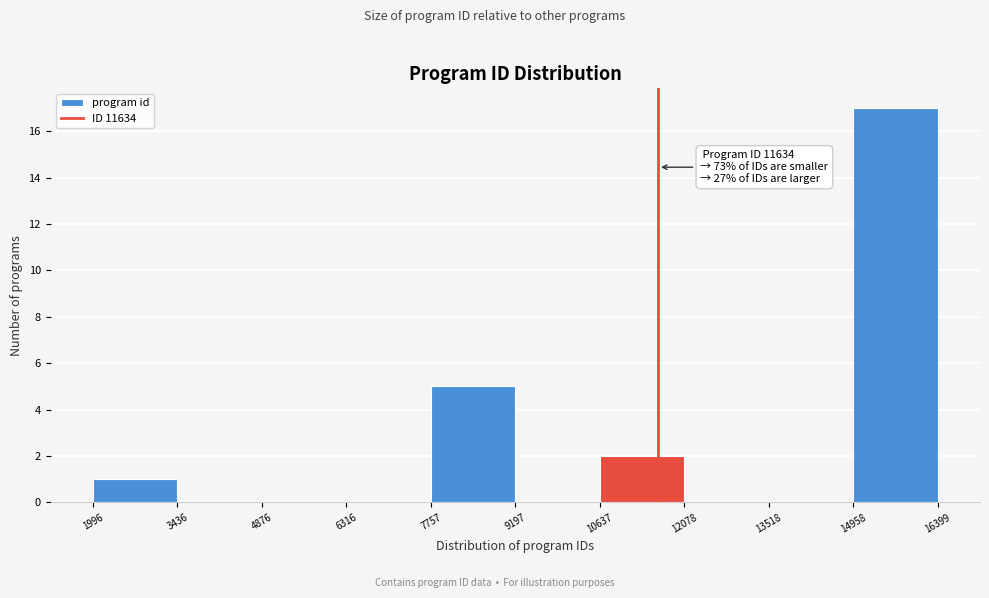

Over which range of the x-axis is the bar tallest?

14958 to 16399